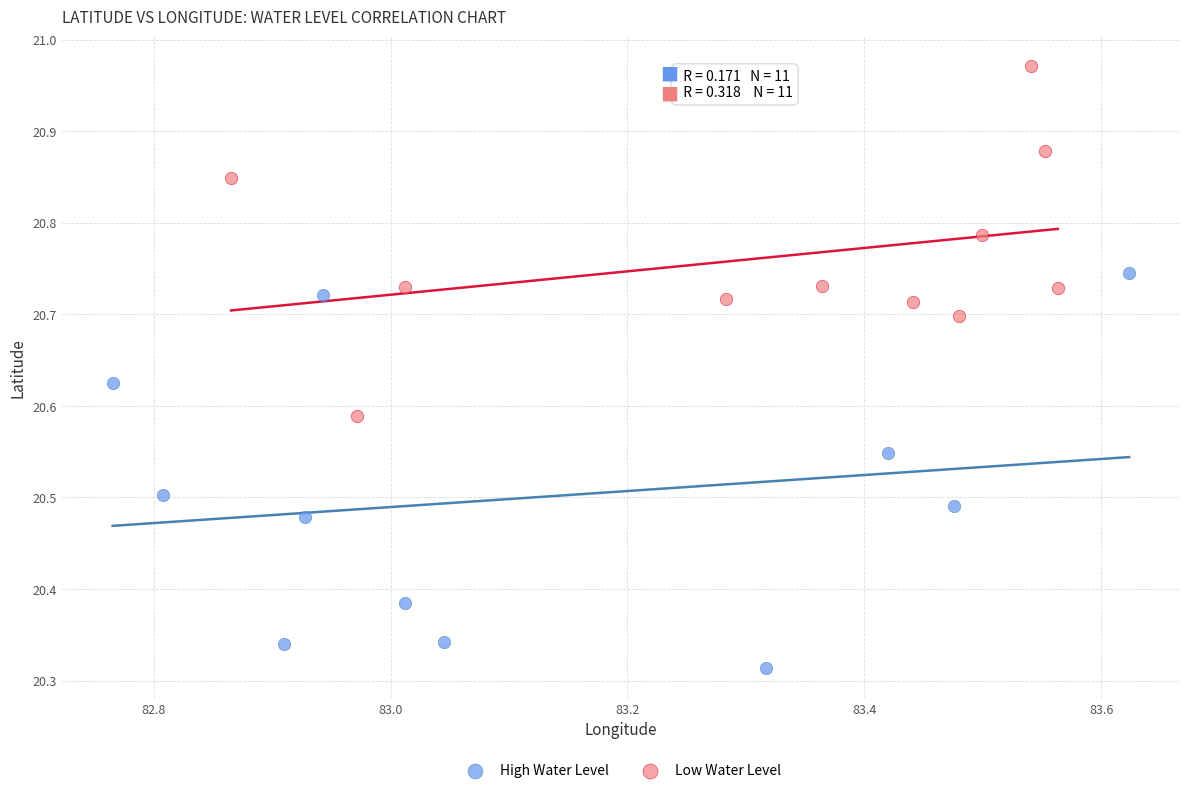

Which series contains the highest Y value?

Low Water Level